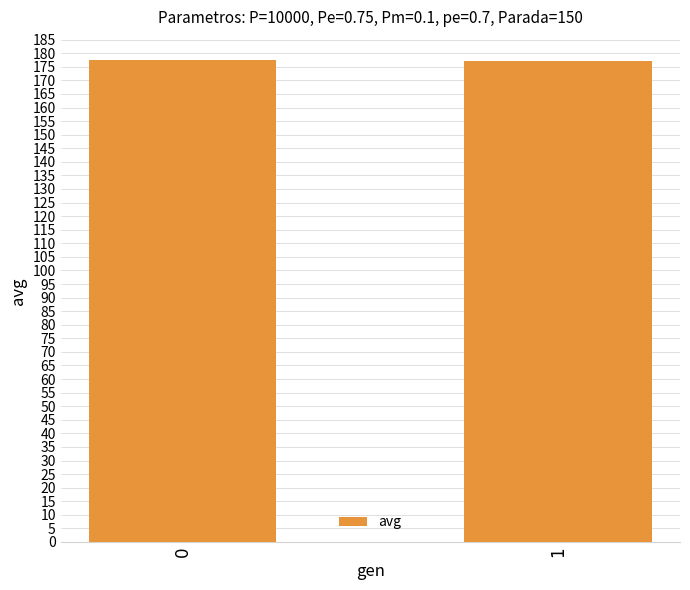

The chart shows a value of 51.5 at 0. True or false?

False